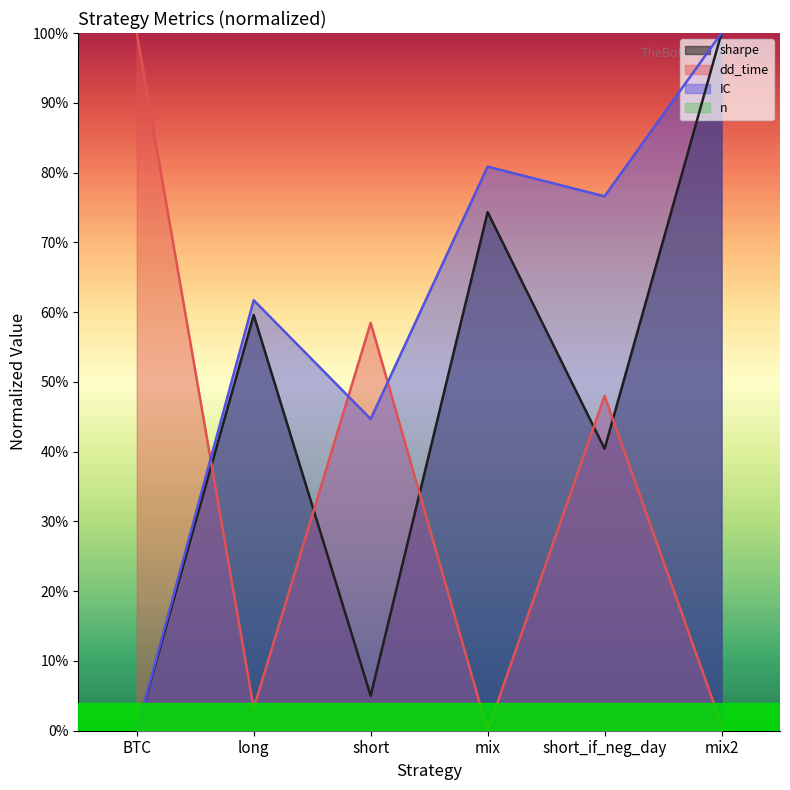

Between which two adjacent categories do IC and dd_time first intersect?

BTC and long